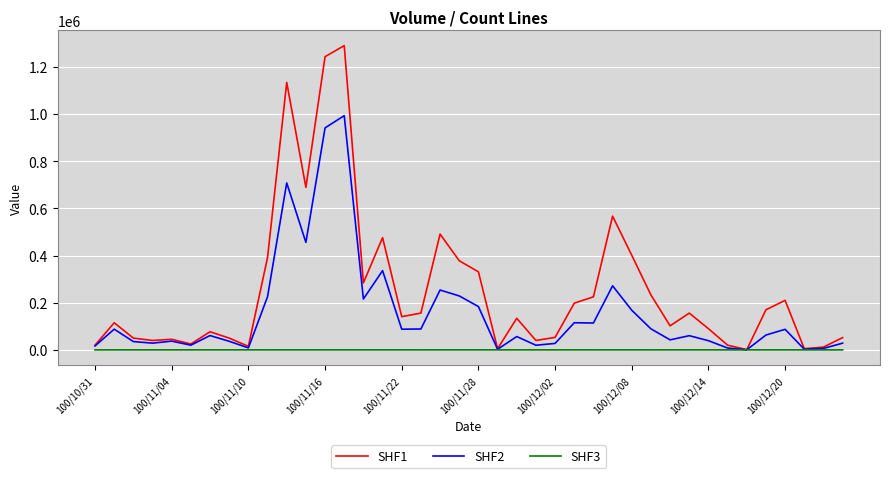

Which series has the widest spread of values?

SHF1